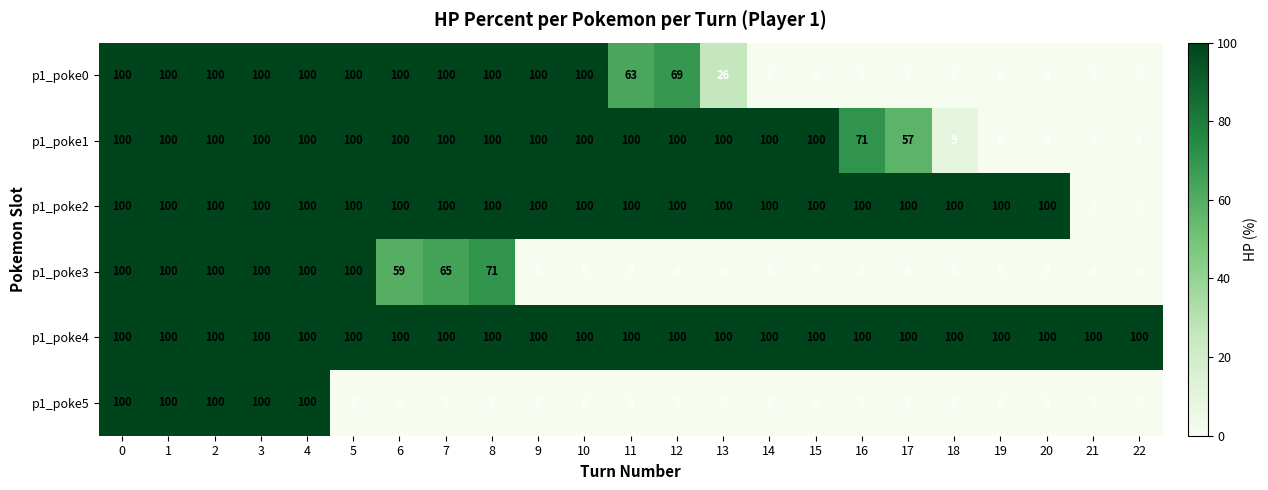

What is the total value across all series at 19?

200